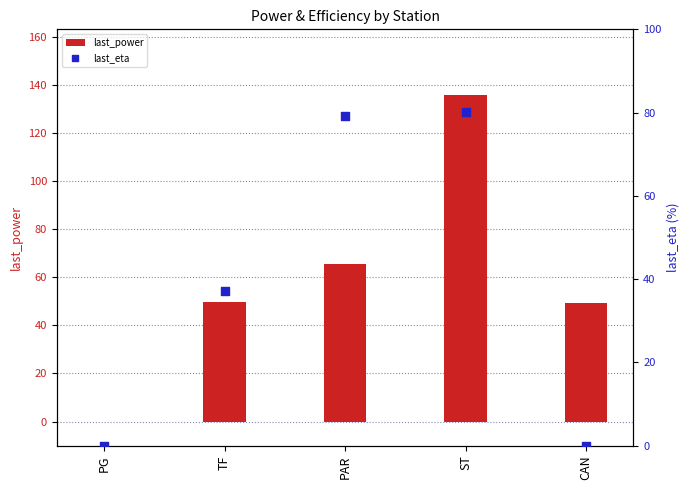

Which series has the largest total across all categories?

last_power